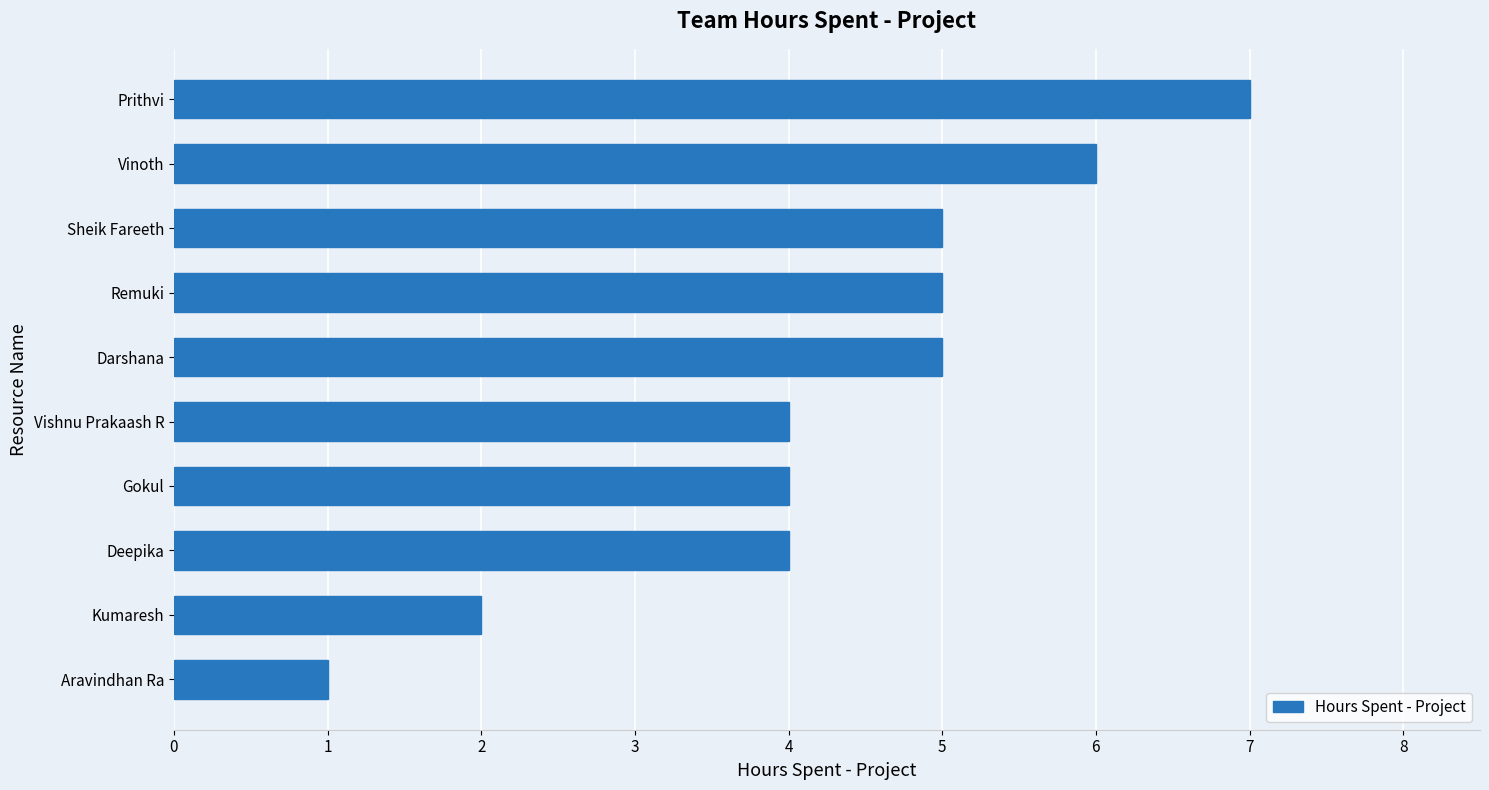

True or false: the data shows 2 at Vinoth.

False